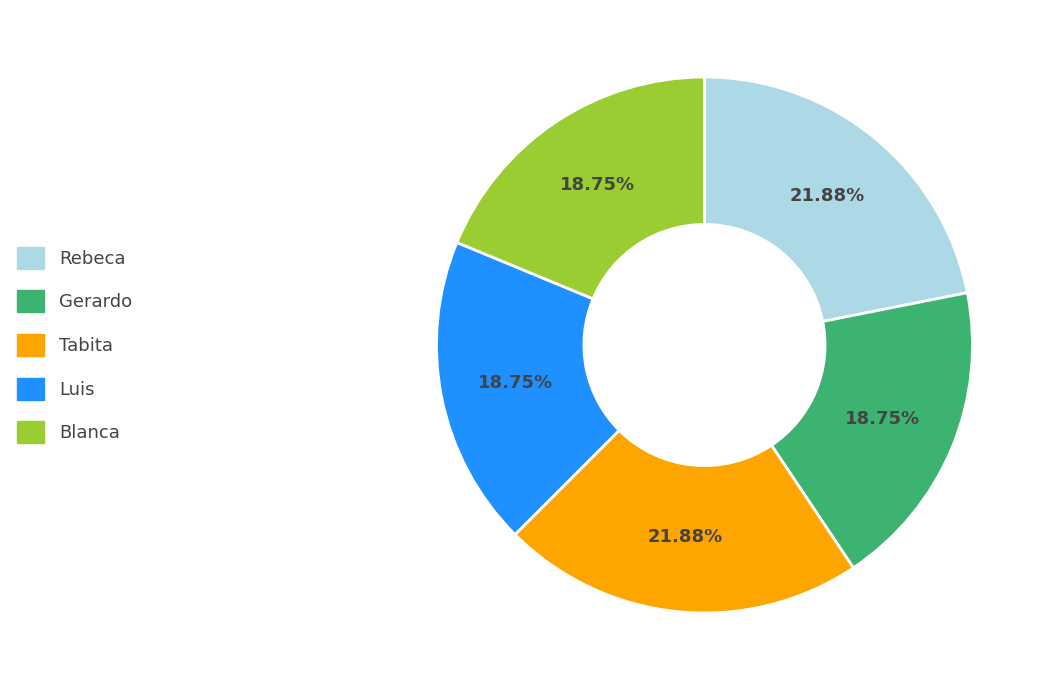

What is the ratio of the value at Tabita to the value at Rebeca?

1.0